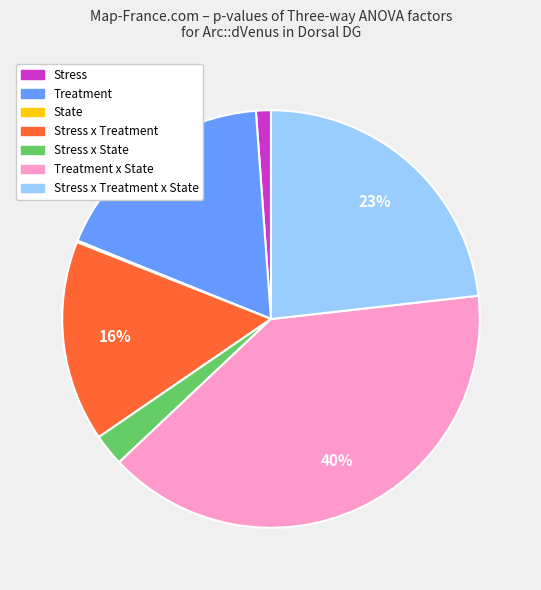

Is there any slice that represents more than half of the pie?

No